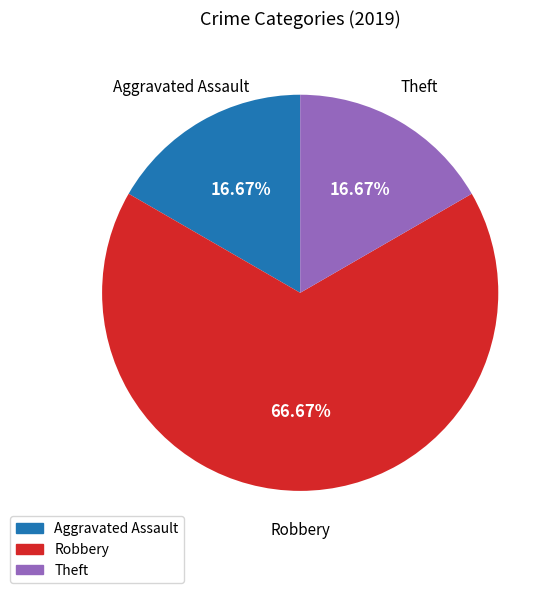

Is there a majority slice in this chart?

Yes